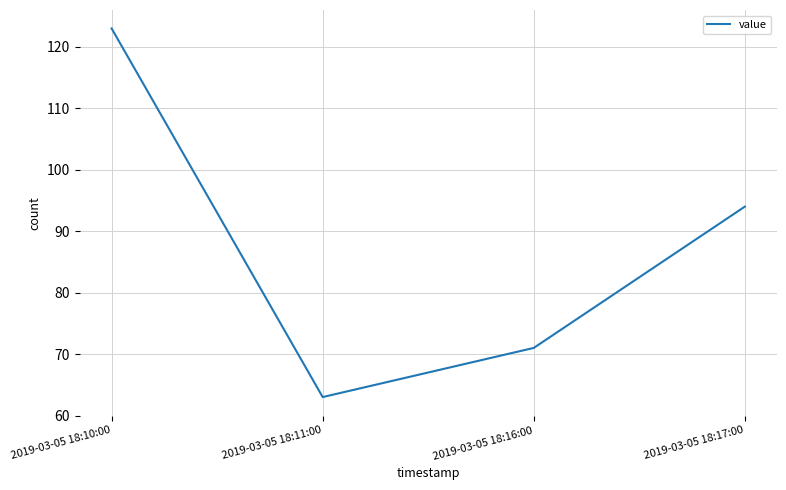

The value at 2019-03-05 18:17:00 is 124. True or false?

False